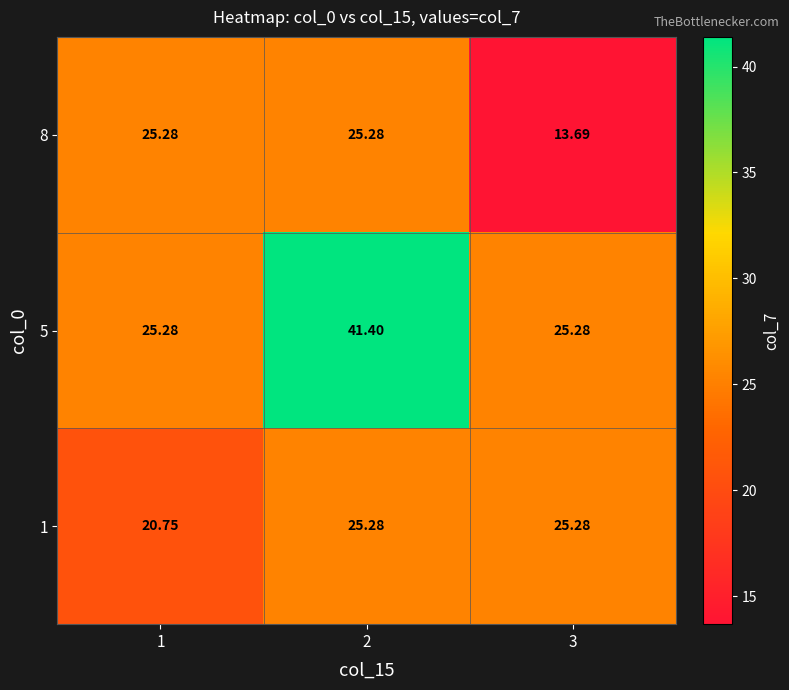

How many values in the 8 series are below 25?

1